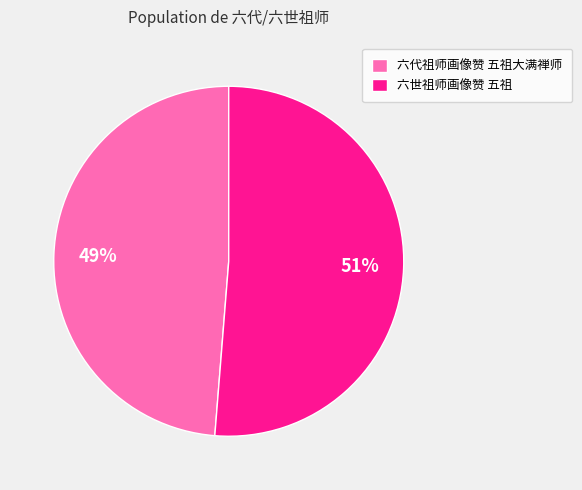

What percentage is the 六世祖师画像赞 五祖 slice, to the nearest percent?

51%